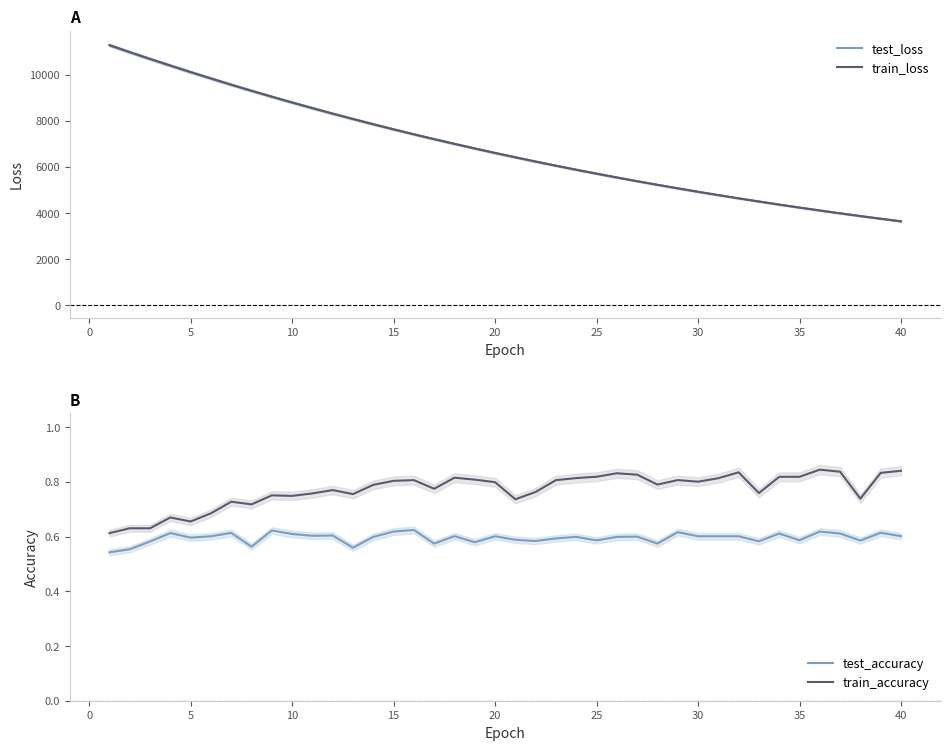

The value of train_loss at 20 is 6606.9. True or false?

True